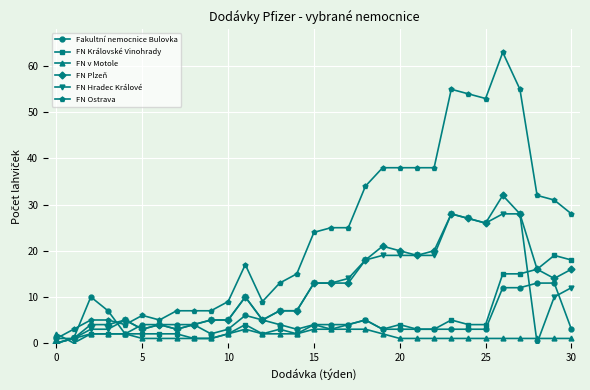

Which series has the largest range (max minus min)?

FN Ostrava